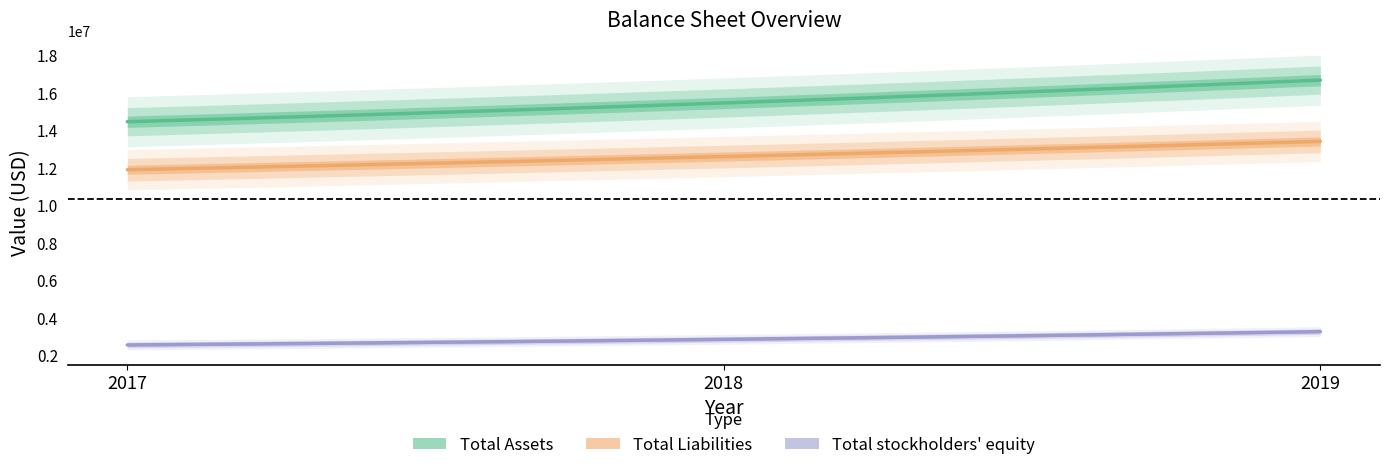

Between 2019 and 2017, which is larger?

2019